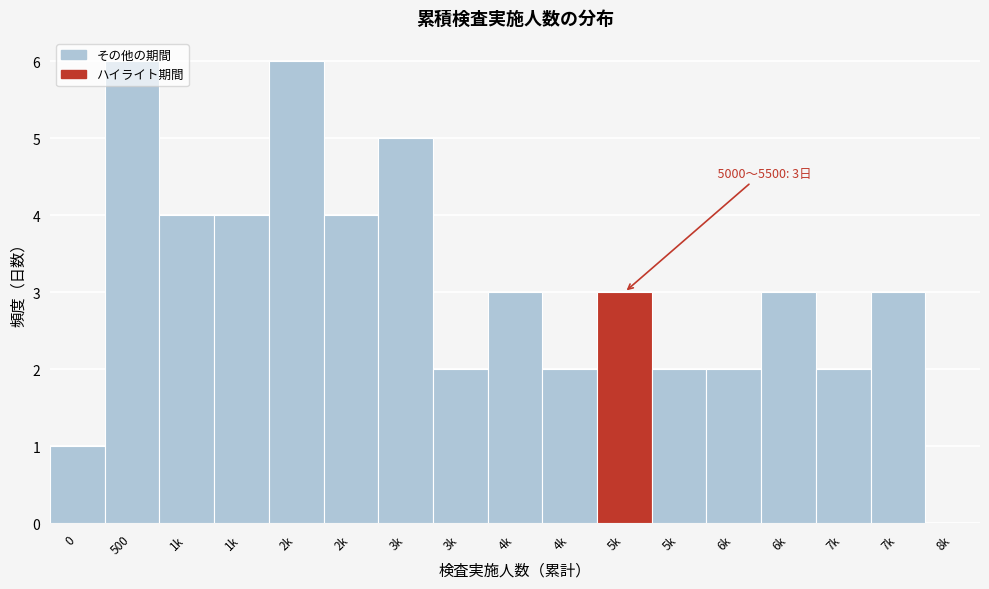

How many values are above zero?

16